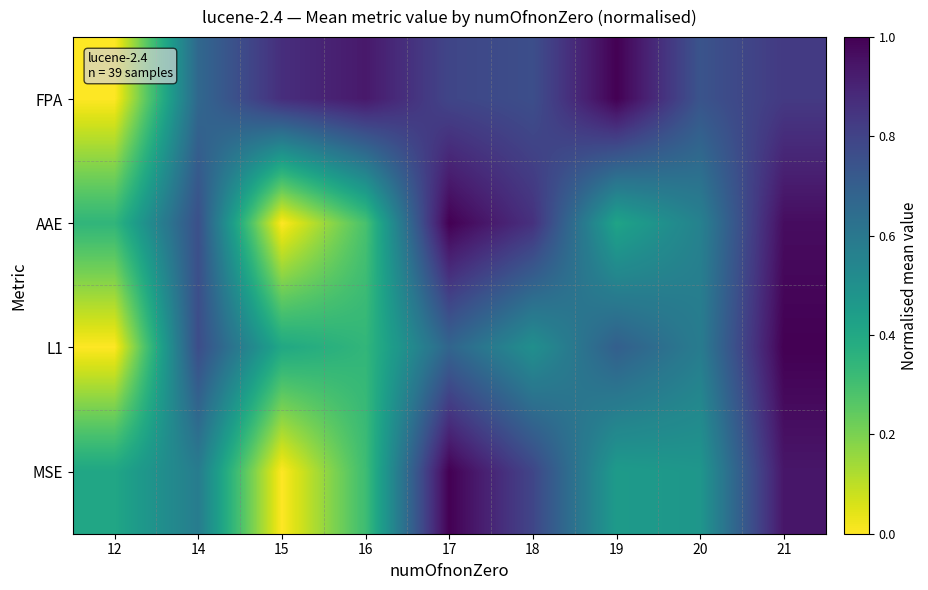

Between 15 and 17, which is larger?

15